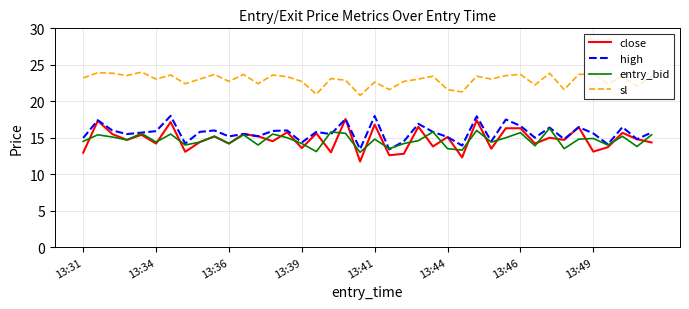

True or false: close and entry_bid intersect in this chart.

True